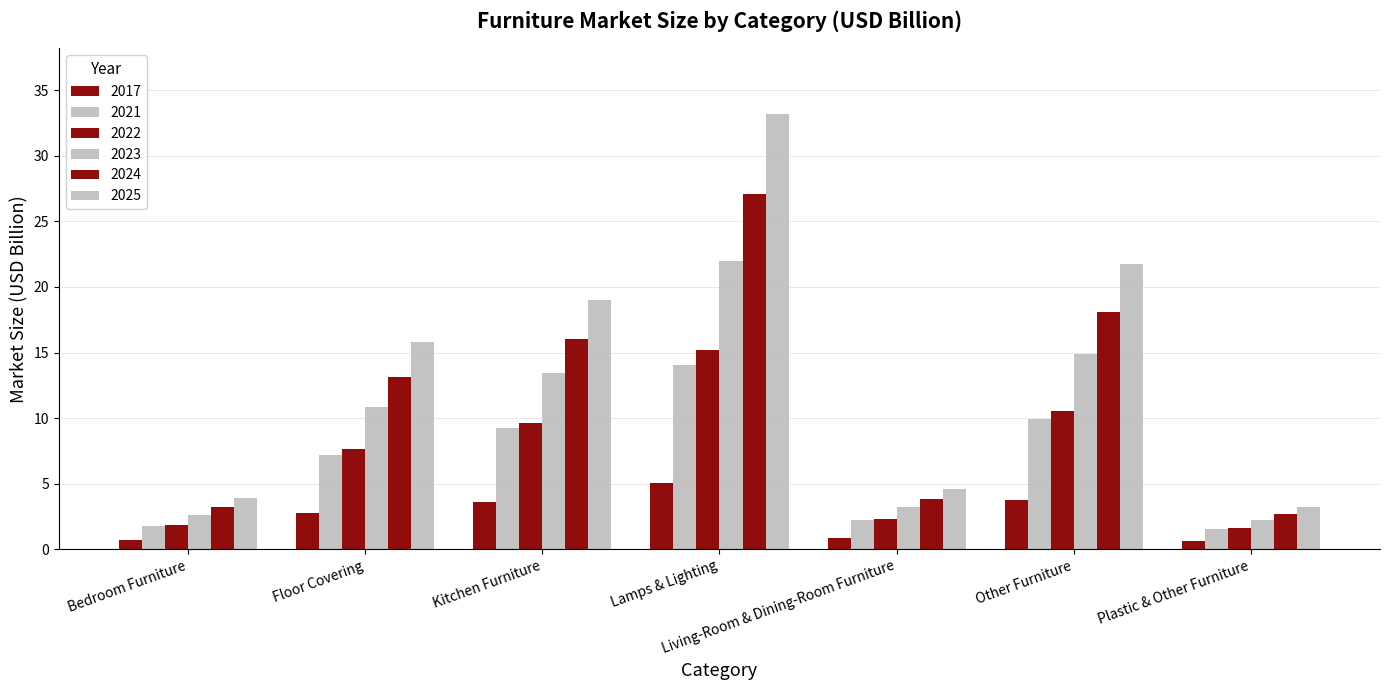

Which has a higher value, Floor Covering or Living-Room & Dining-Room Furniture?

Floor Covering